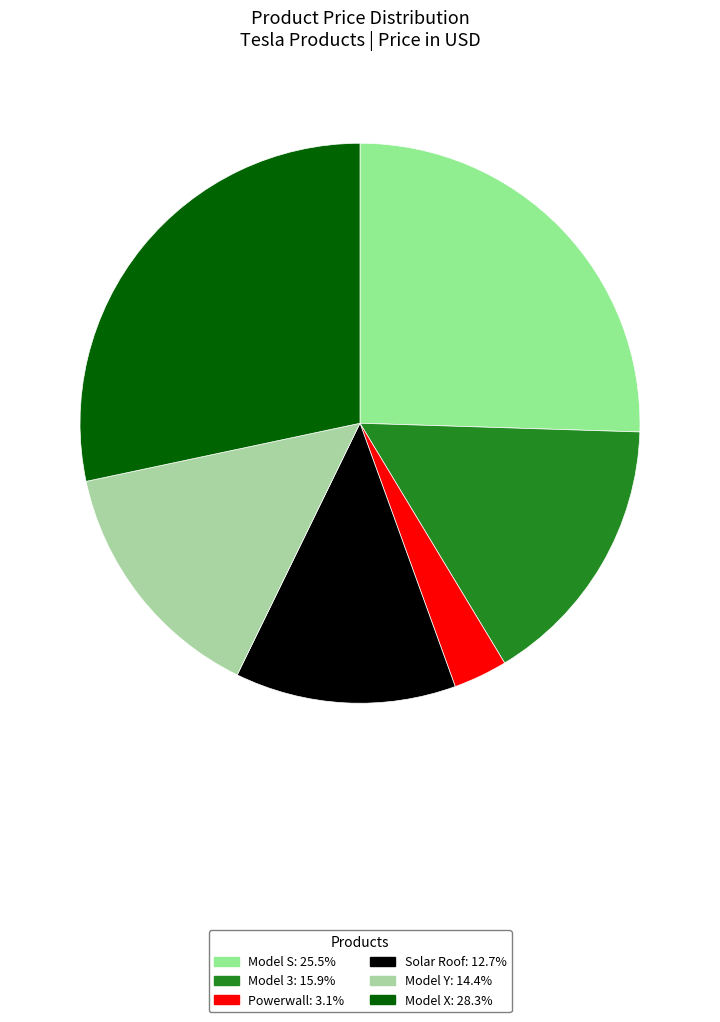

What portion of the pie excludes Model Y?

85.6%